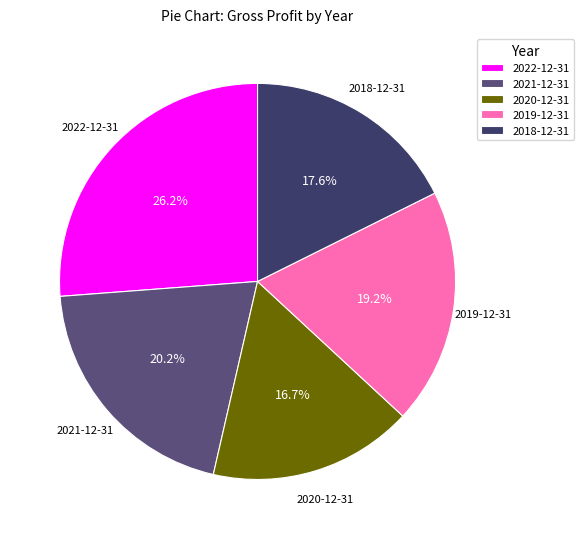

Is there any slice that represents more than half of the pie?

No